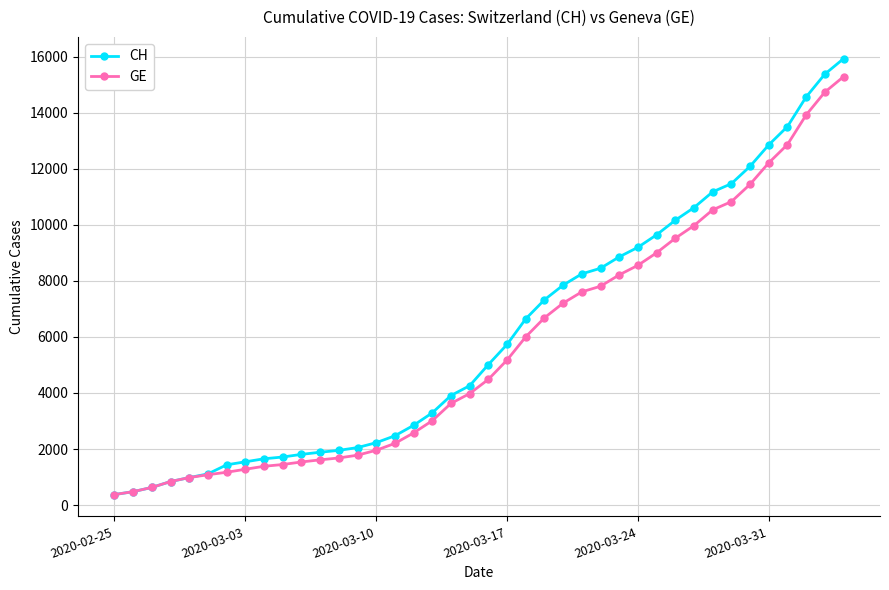

What is the value of the CH point at the 17th from the left?

2845